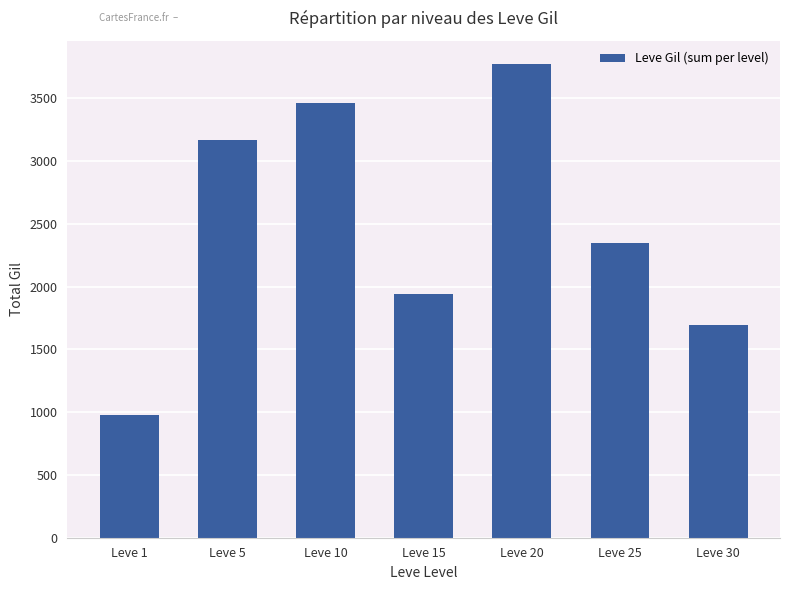

What is the value of the 5th bar from the left?

3770